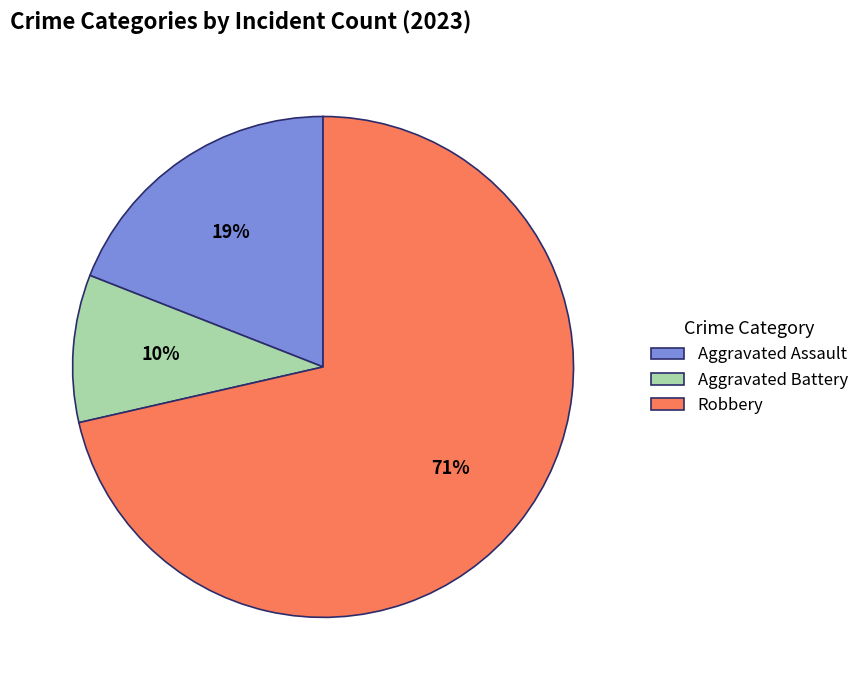

What percentage is the Aggravated Assault slice, to the nearest percent?

19%